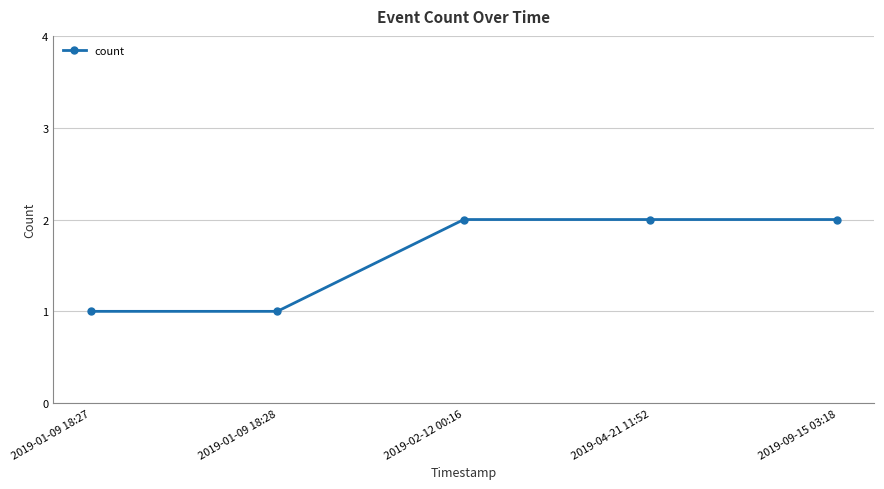

How many lines are shown in the chart?

1